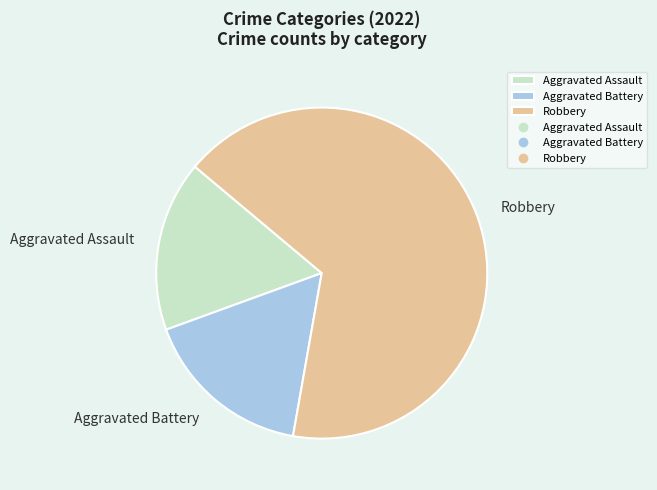

What is the ratio of the value at Robbery to the value at Aggravated Assault?

4.0